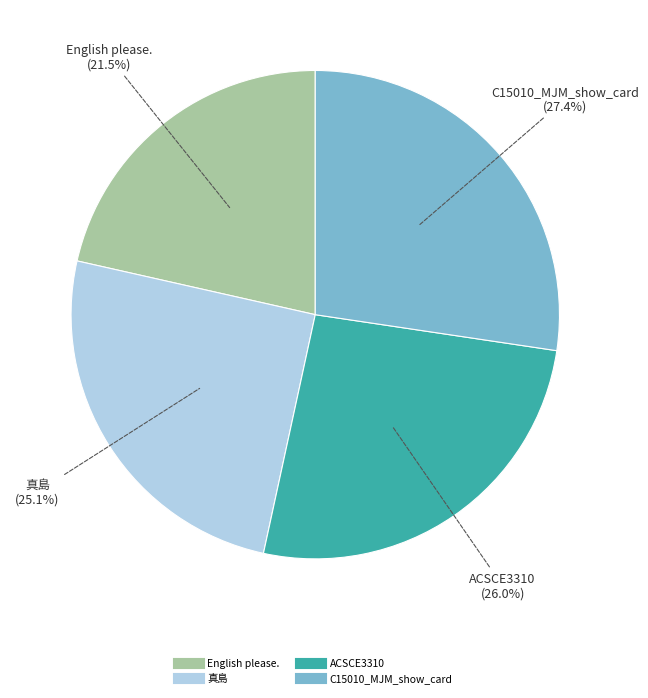

Do 真島 and ACSCE3310 together represent more than half of the pie?

Yes